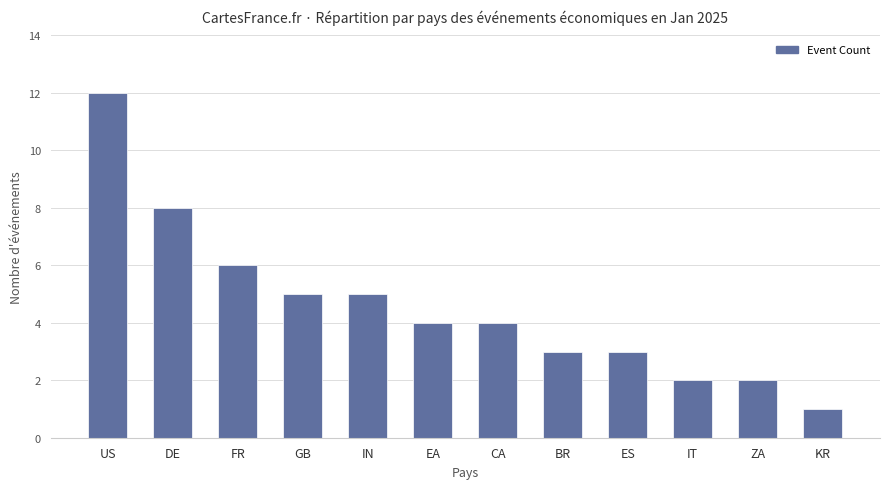

What is the sum of the values at US and ZA?

14